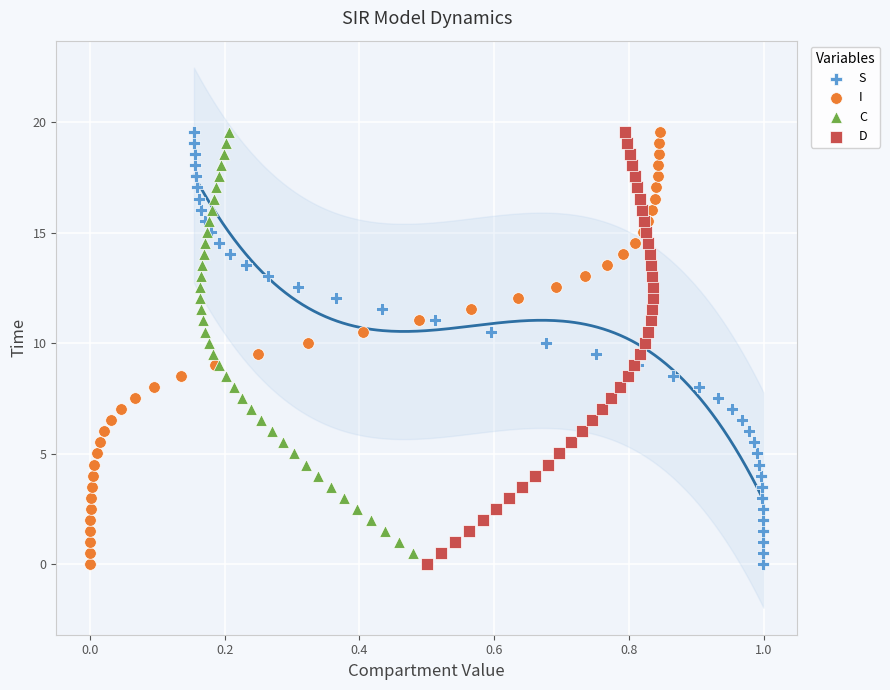

What are all the series names shown in the legend?

S, I, C, D